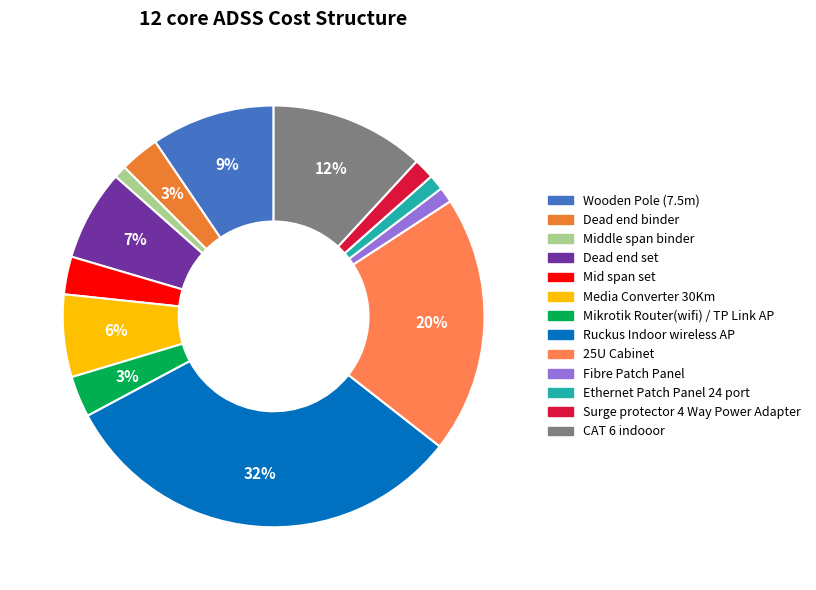

Is Mid span set the majority of the pie?

No